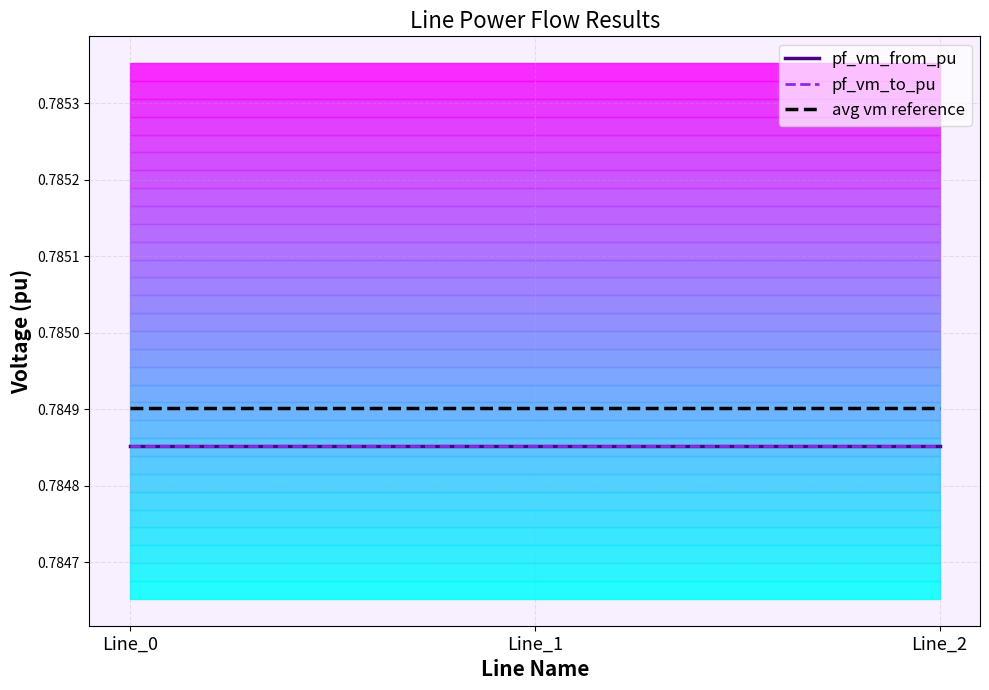

What is the value of the pf_vm_from_pu point at the 2nd from the left?

0.8